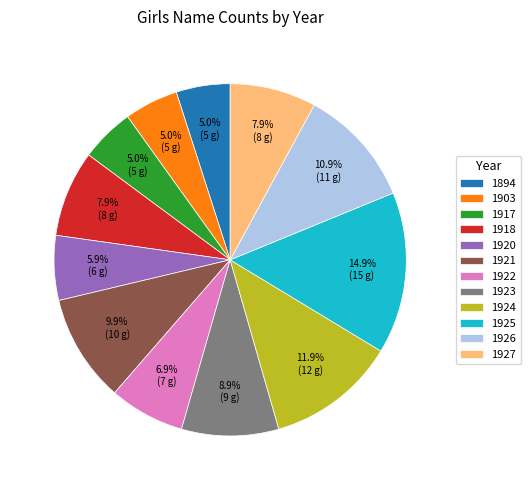

What is the largest slice in the pie chart?

1925